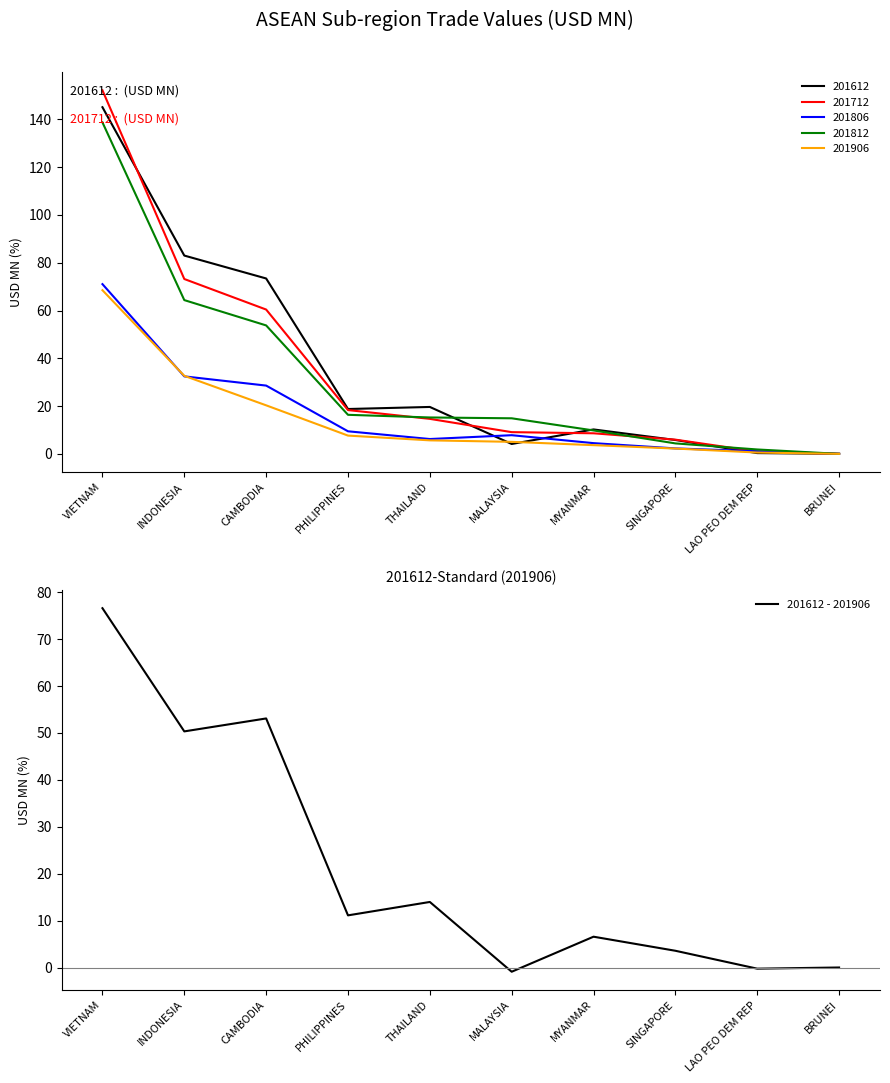

True or false: 201612 - 201906 has a value of 3.6 at SINGAPORE.

True